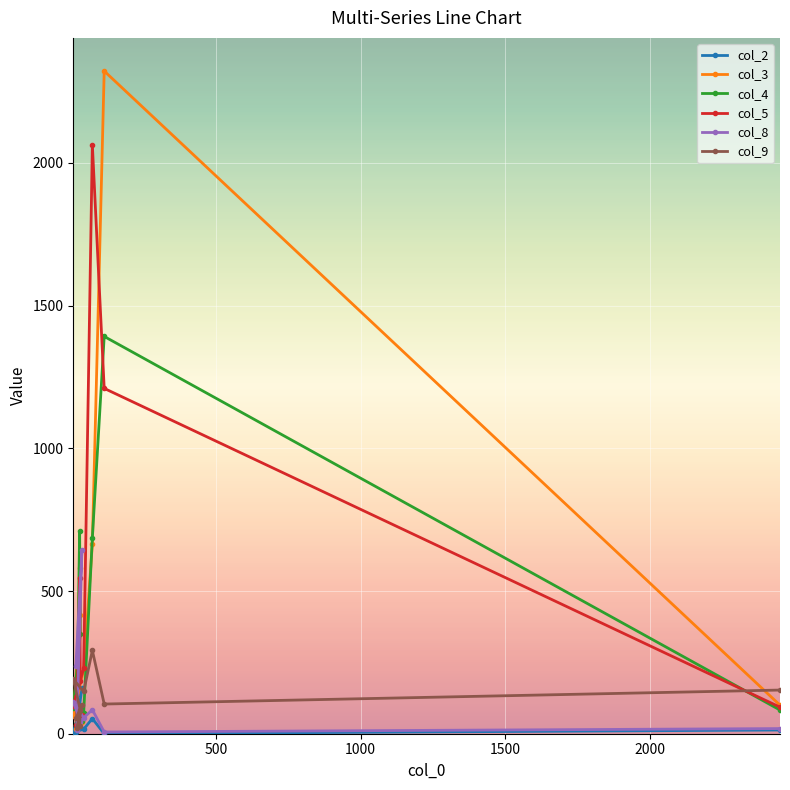

Which series ends up on top after the final intersection of col_9 and col_4?

col_9